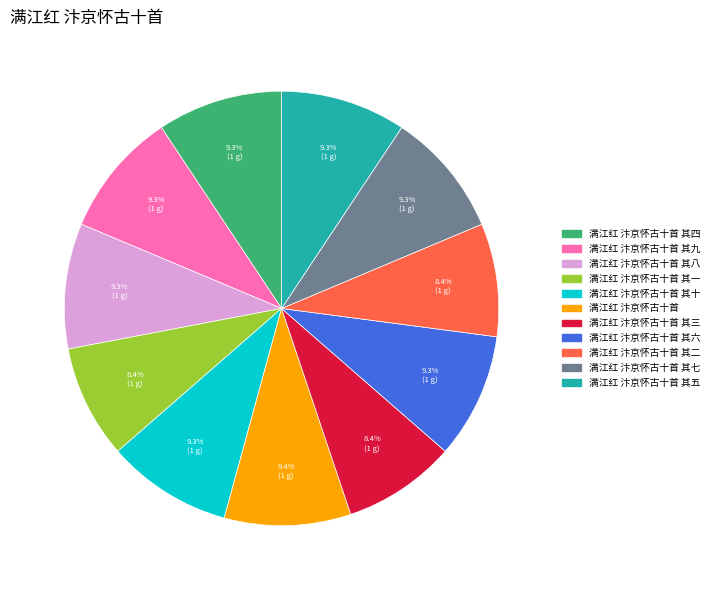

Is there any slice that represents more than half of the pie?

No